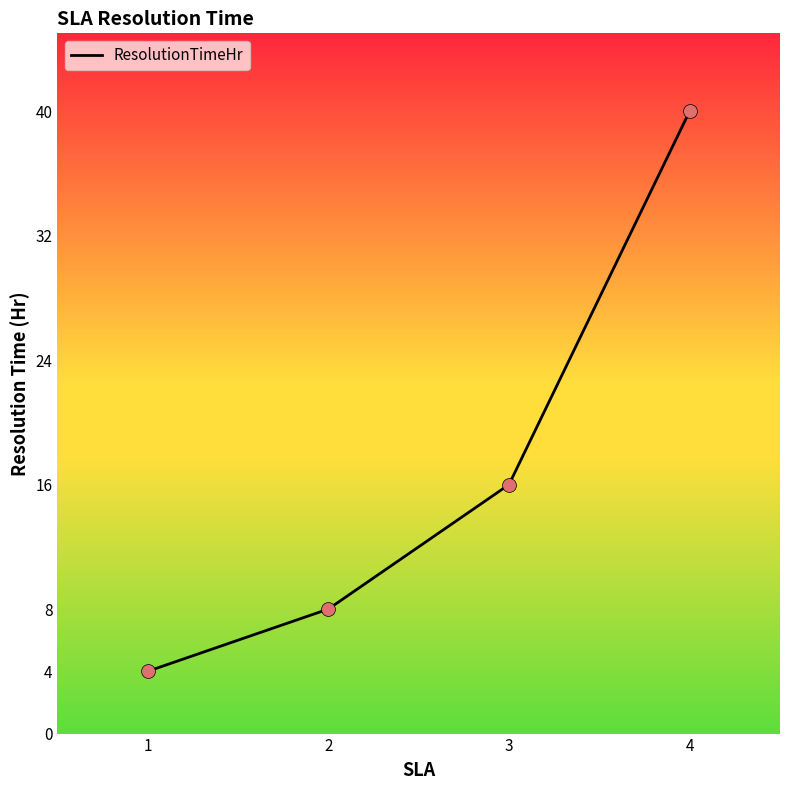

Approximately how many times larger is the value at 2 compared to 3?

0.5